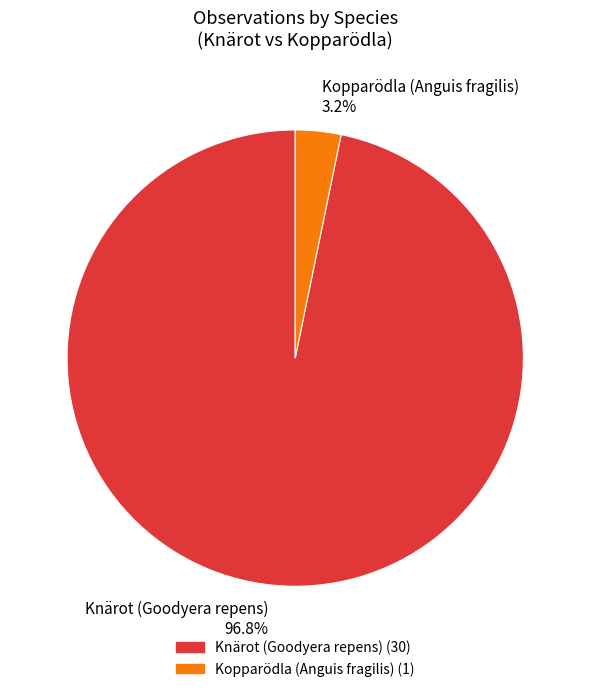

Does Kopparödla (Anguis fragilis) account for over 50% of the chart?

No